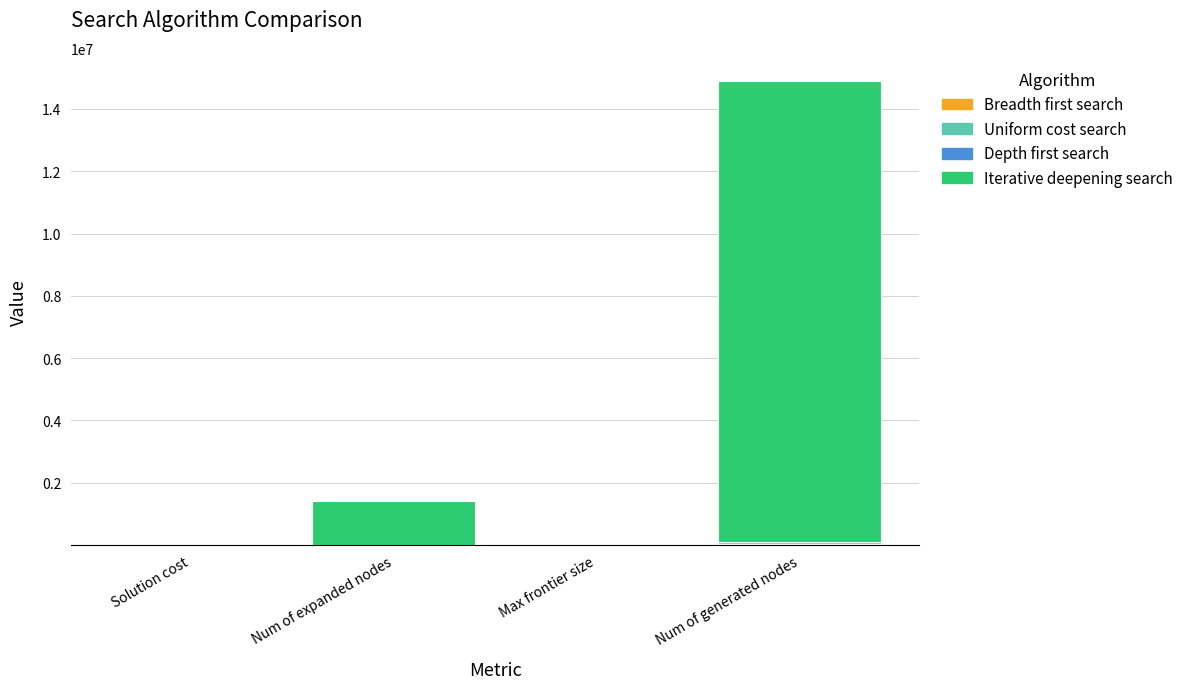

At which category is the sum across all series the highest?

Num of generated nodes